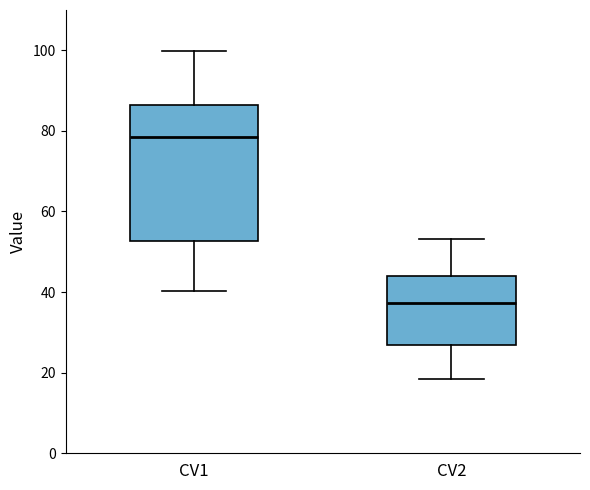

Which box has the lowest median line?

CV2